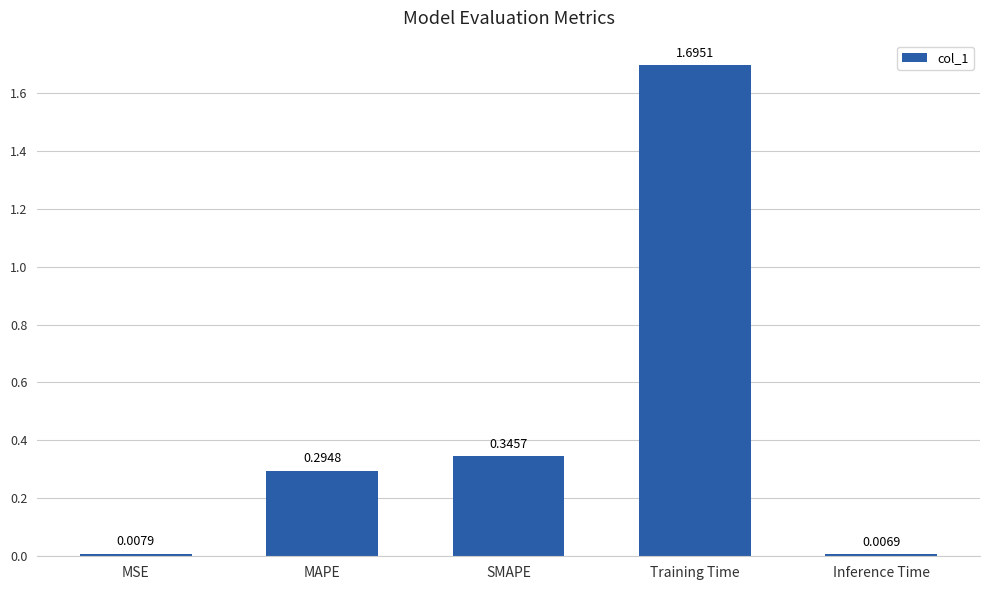

What is the label of the 5th bar from the right?

MSE